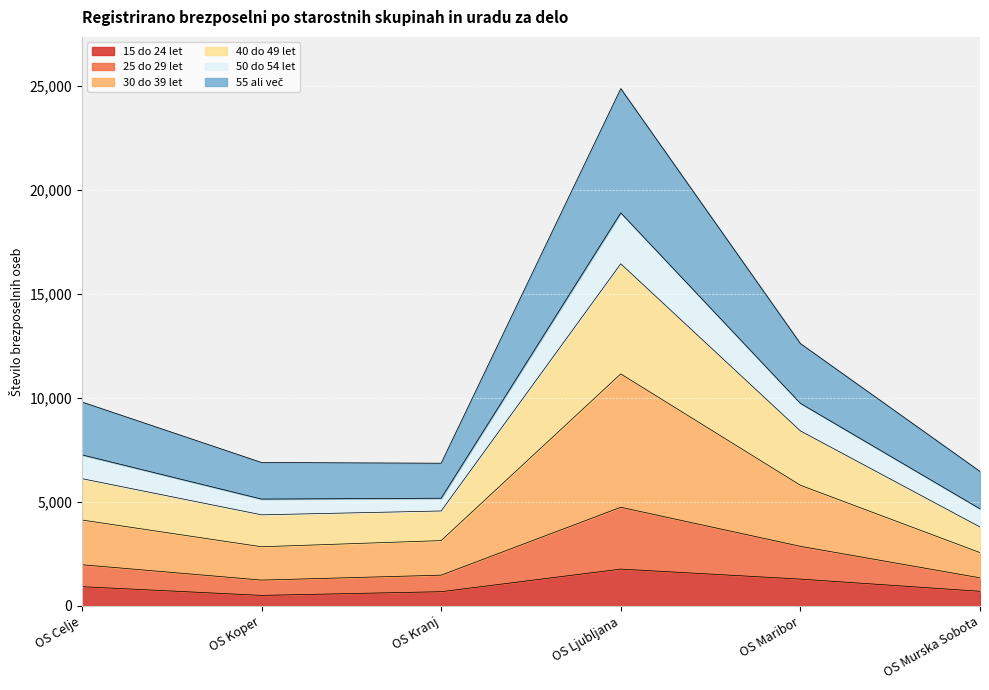

The 15 do 24 let series shows 1291 at OS Maribor. True or false?

True